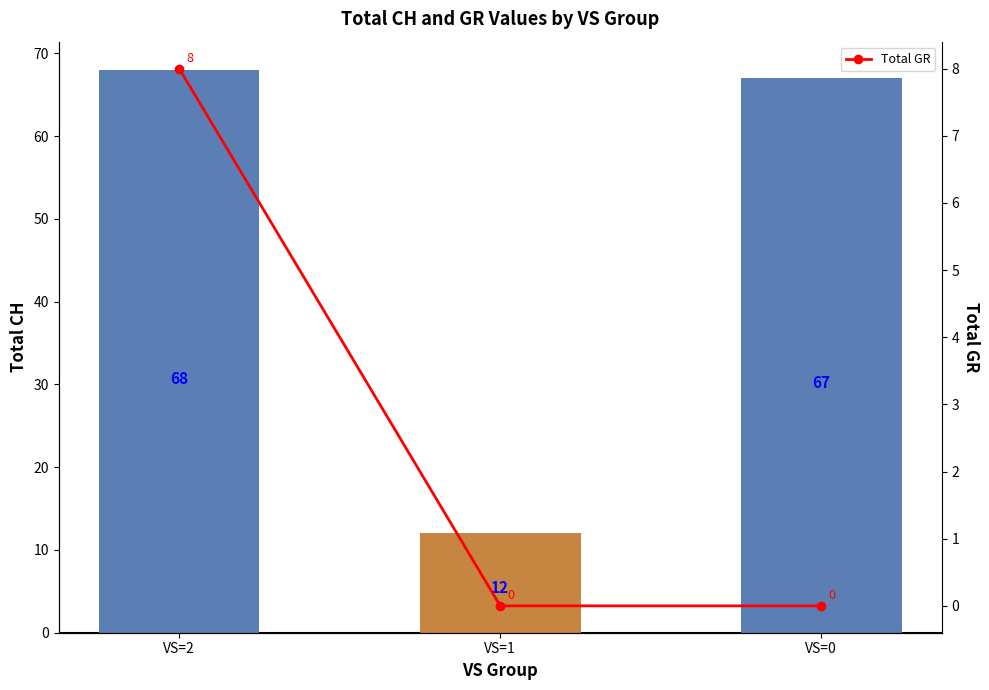

The value of Total CH at VS=2 is 35. True or false?

False